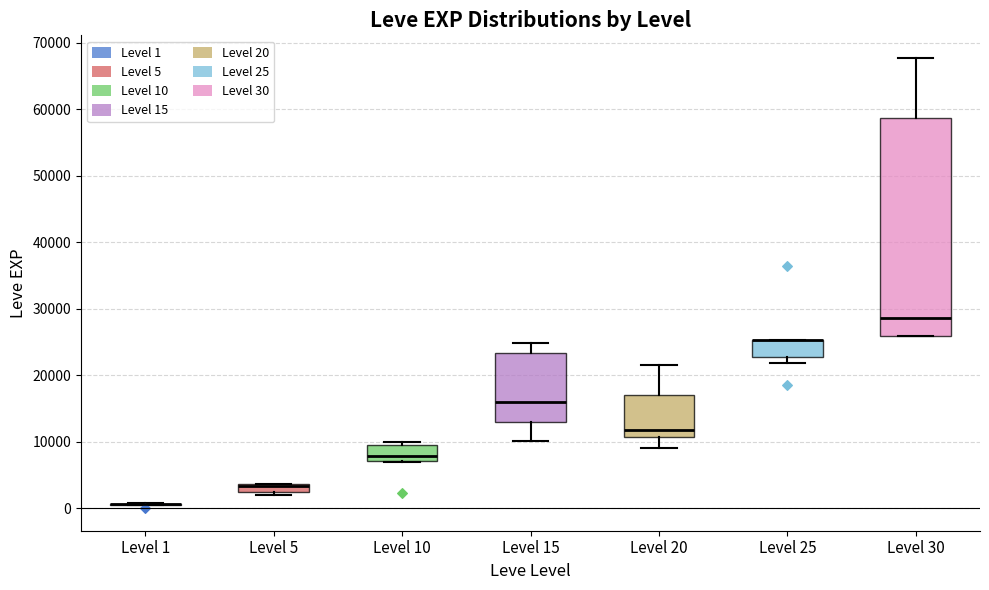

Comparing the boxes themselves (not the whiskers), which one is the tallest?

Level 30